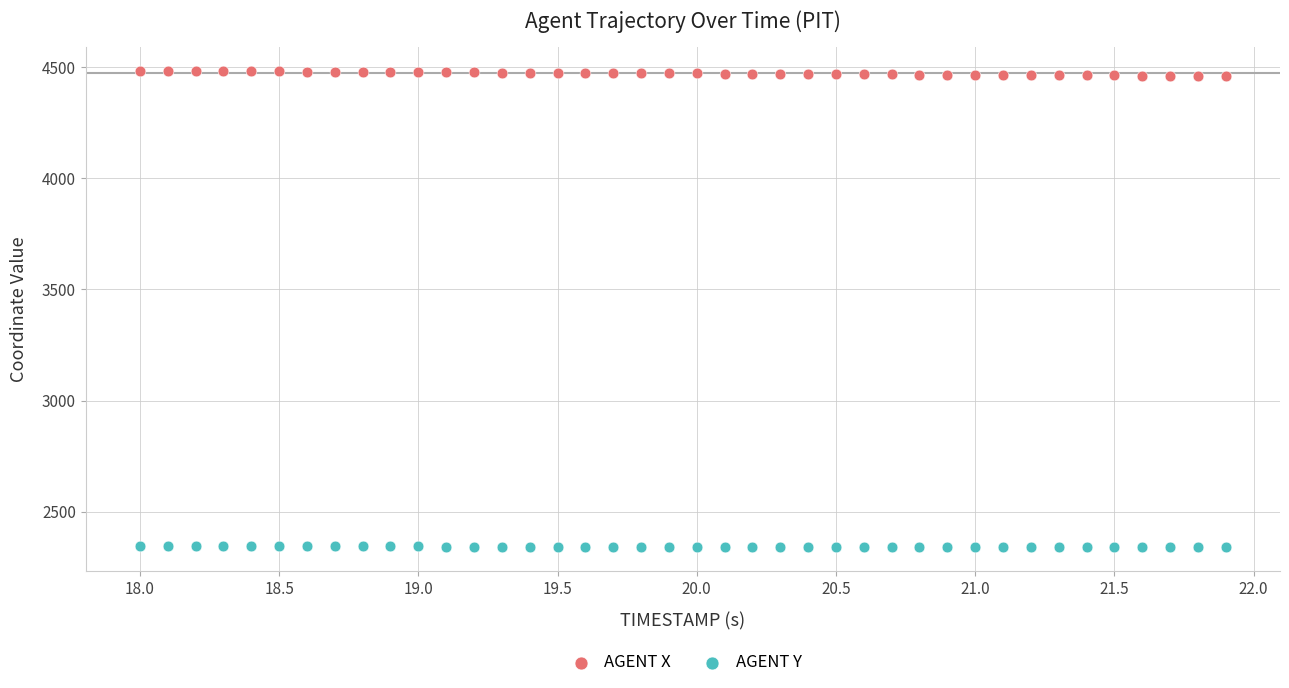

Which series reaches the maximum Y coordinate?

AGENT X